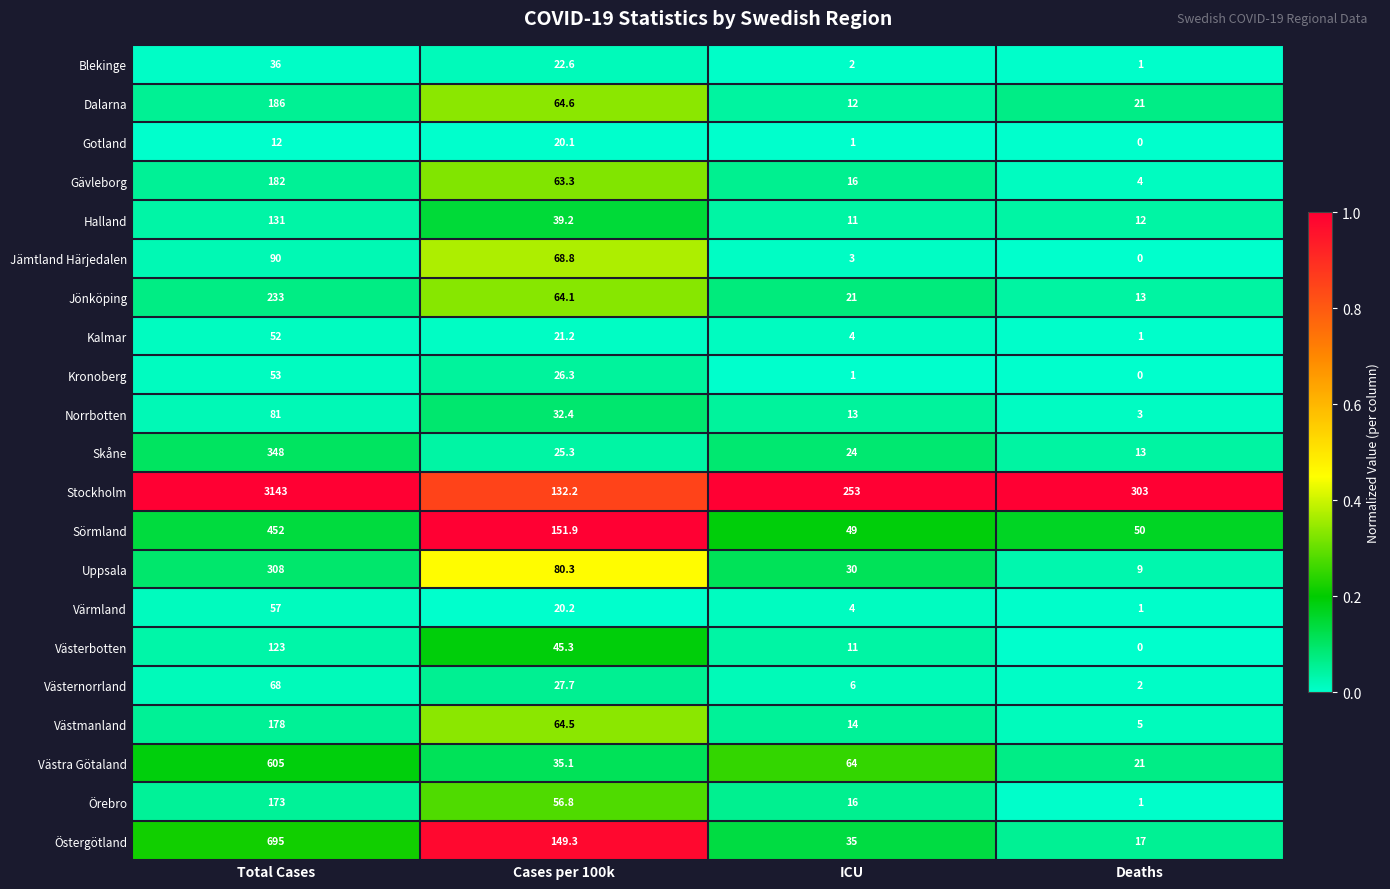

True or false: Västernorrland has a value of 1.0 at Deaths.

False